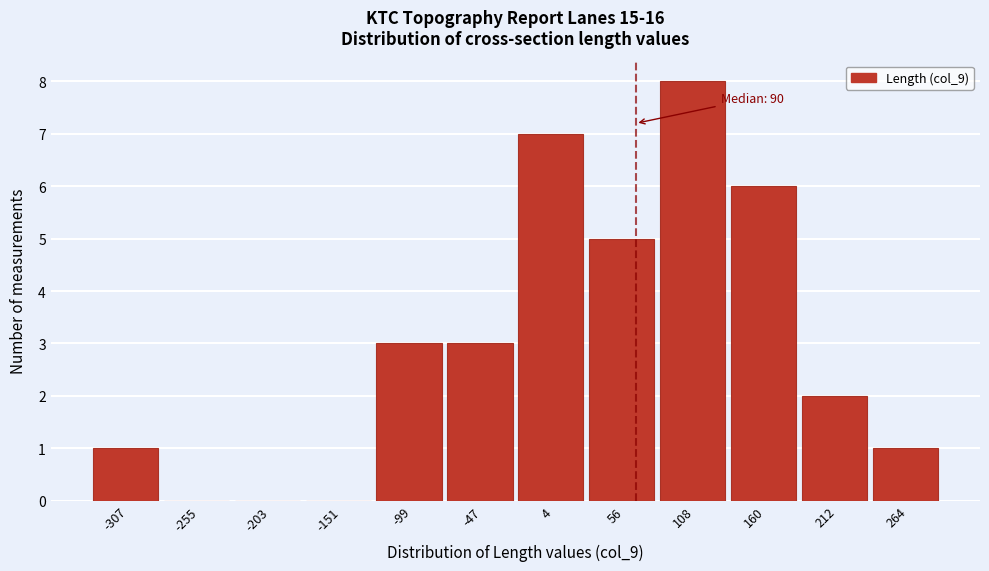

Reading left to right, extract all data points from this chart.

-307=1	-255=0	-203=0	-151=0	-99=3	-47=3	4=7	56=5	108=8	160=6	212=2	264=1